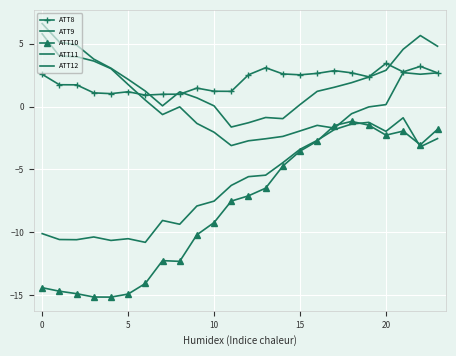

At how many categories does at least one series exceed 1?

23